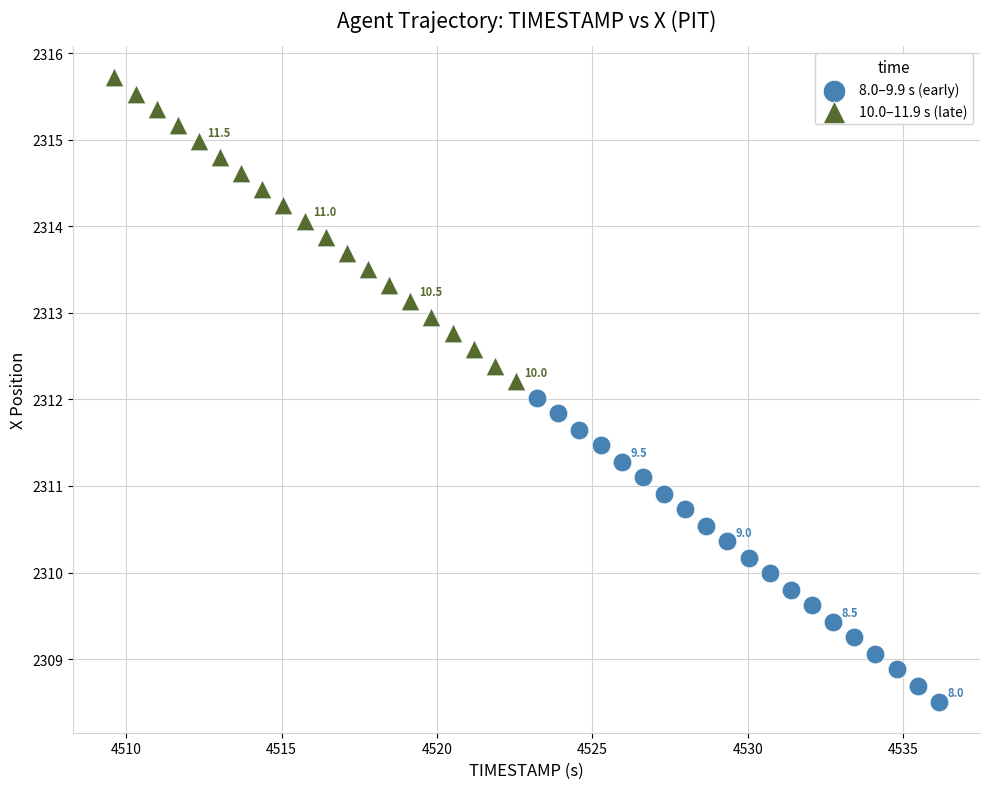

Which series reaches the minimum Y coordinate?

8.0–9.9 s (early)